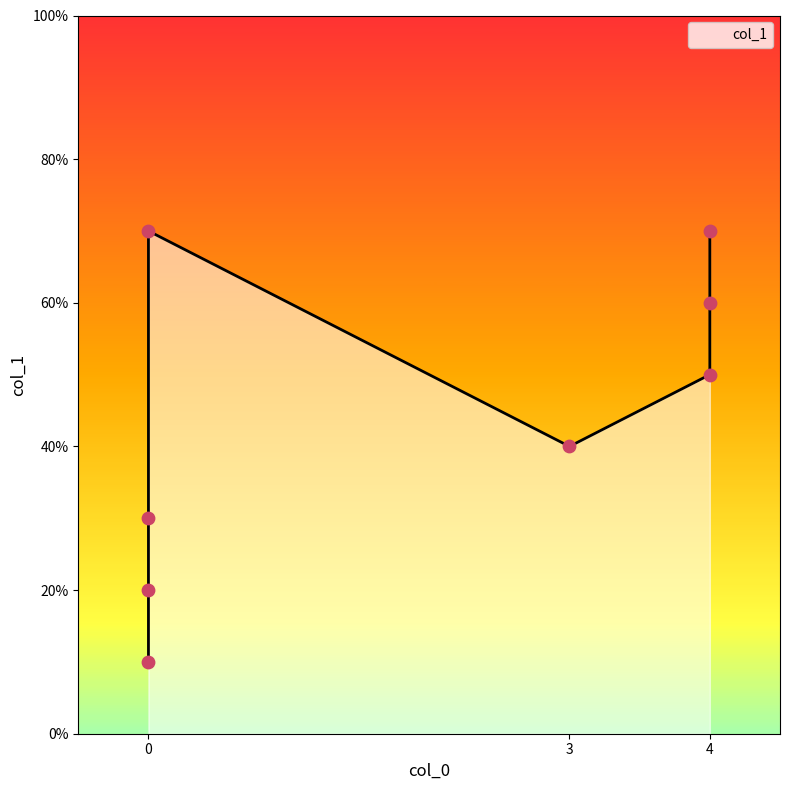

What is the ratio of the value at 0 to the value at 4?

0.2